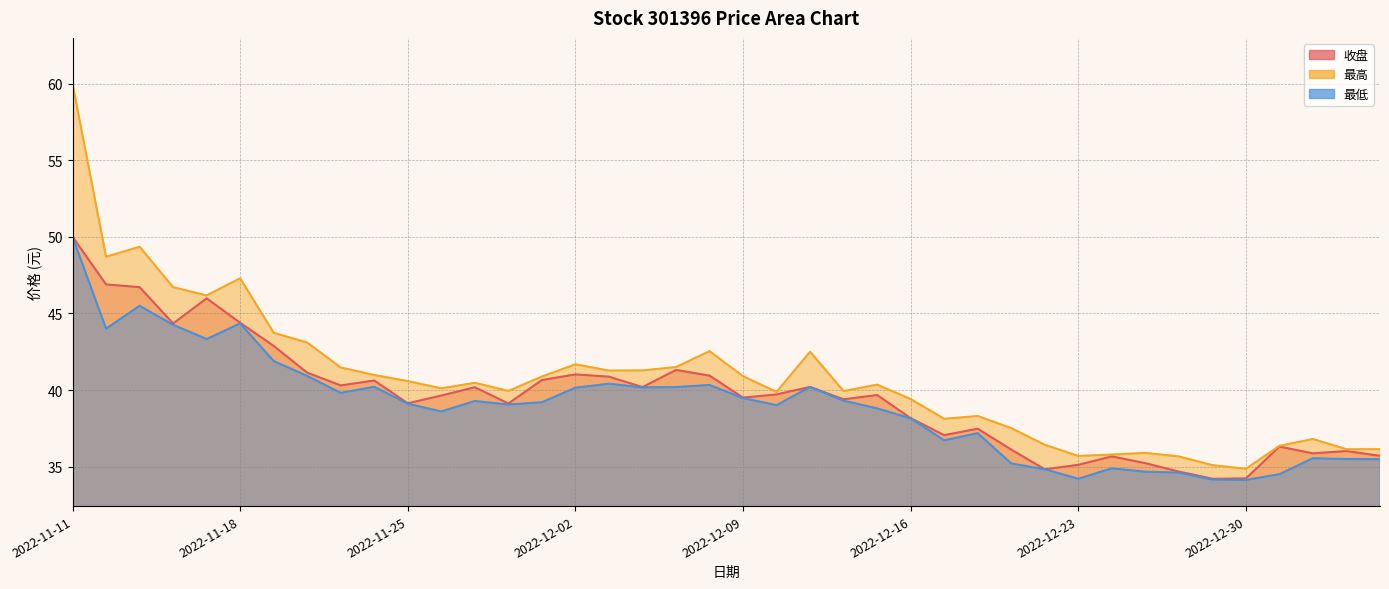

Reading left to right, what are all the values shown in this chart?

收盘: 2022-11-11=50.0	2022-11-14=46.9	2022-11-15=46.7	2022-11-16=44.4	2022-11-17=46.0	2022-11-18=44.4	2022-11-21=42.9	2022-11-22=41.1	2022-11-23=40.3	2022-11-24=40.6	2022-11-25=39.1	2022-11-28=39.6	2022-11-29=40.2	2022-11-30=39.1	2022-12-01=40.6	2022-12-02=41.0	2022-12-05=40.9	2022-12-06=40.2	2022-12-07=41.3	2022-12-08=40.9	2022-12-09=39.5	2022-12-12=39.7	2022-12-13=40.2	2022-12-14=39.4	2022-12-15=39.7	2022-12-16=38.2	2022-12-19=37.0	2022-12-20=37.5	2022-12-21=36.1	2022-12-22=34.8	2022-12-23=35.1	2022-12-26=35.7	2022-12-27=35.2	2022-12-28=34.7	2022-12-29=34.2	2022-12-30=34.2	2023-01-03=36.3	2023-01-04=35.9	2023-01-05=36.0	2023-01-06=35.7
最高: 2022-11-11=60.0	2022-11-14=48.7	2022-11-15=49.4	2022-11-16=46.7	2022-11-17=46.2	2022-11-18=47.3	2022-11-21=43.7	2022-11-22=43.1	2022-11-23=41.5	2022-11-24=41.0	2022-11-25=40.6	2022-11-28=40.1	2022-11-29=40.5	2022-11-30=39.9	2022-12-01=40.9	2022-12-02=41.7	2022-12-05=41.3	2022-12-06=41.3	2022-12-07=41.5	2022-12-08=42.5	2022-12-09=40.9	2022-12-12=39.9	2022-12-13=42.5	2022-12-14=39.9	2022-12-15=40.4	2022-12-16=39.4	2022-12-19=38.1	2022-12-20=38.3	2022-12-21=37.5	2022-12-22=36.4	2022-12-23=35.7	2022-12-26=35.8	2022-12-27=35.9	2022-12-28=35.7	2022-12-29=35.1	2022-12-30=34.9	2023-01-03=36.4	2023-01-04=36.8	2023-01-05=36.1	2023-01-06=36.1
最低: 2022-11-11=50.0	2022-11-14=44.0	2022-11-15=45.5	2022-11-16=44.3	2022-11-17=43.3	2022-11-18=44.4	2022-11-21=41.9	2022-11-22=40.9	2022-11-23=39.8	2022-11-24=40.2	2022-11-25=39.1	2022-11-28=38.6	2022-11-29=39.3	2022-11-30=39.0	2022-12-01=39.2	2022-12-02=40.1	2022-12-05=40.4	2022-12-06=40.2	2022-12-07=40.2	2022-12-08=40.3	2022-12-09=39.5	2022-12-12=39.0	2022-12-13=40.2	2022-12-14=39.3	2022-12-15=38.8	2022-12-16=38.1	2022-12-19=36.7	2022-12-20=37.2	2022-12-21=35.2	2022-12-22=34.8	2022-12-23=34.2	2022-12-26=34.9	2022-12-27=34.7	2022-12-28=34.6	2022-12-29=34.1	2022-12-30=34.1	2023-01-03=34.5	2023-01-04=35.5	2023-01-05=35.5	2023-01-06=35.5